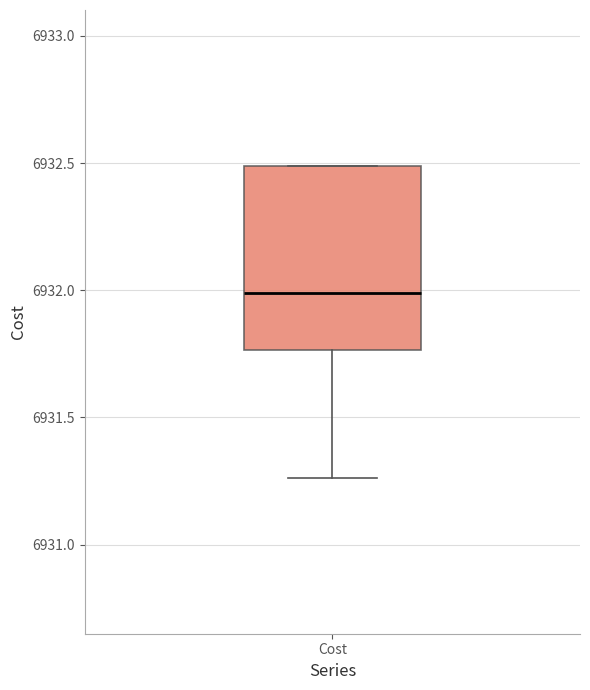

Where does the median line of the box for Cost sit on the y-axis? The values are not printed on the chart, so give them approximately, as read against the axis.

6932.00